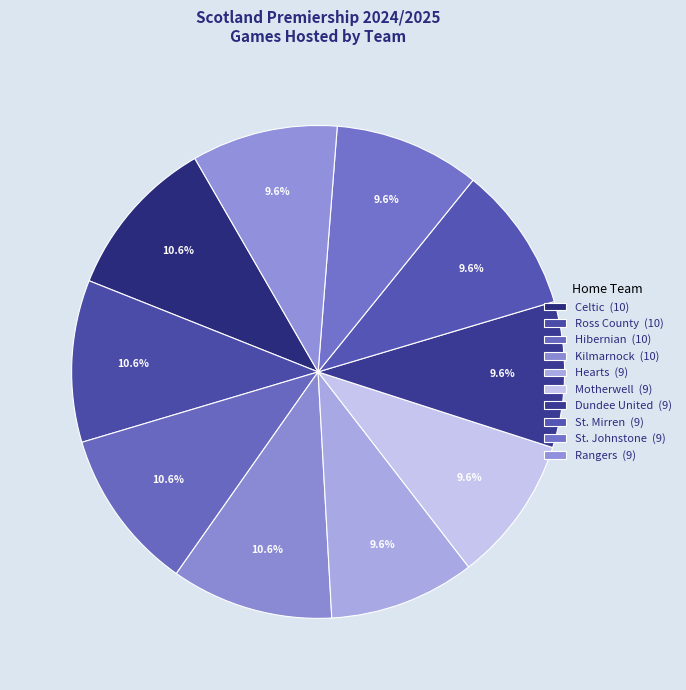

Count the number of slices in the pie.

10